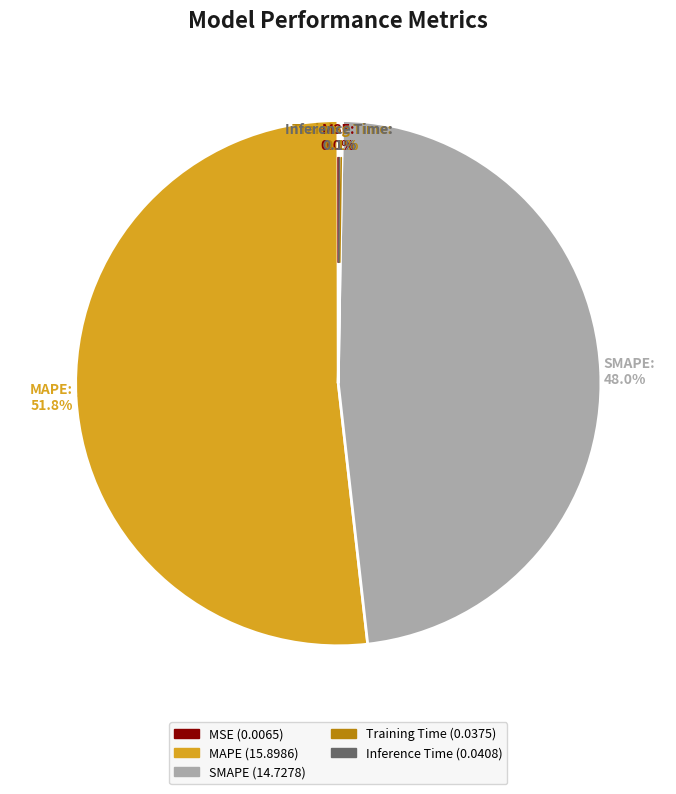

What percentage is NOT represented by SMAPE?

52.0%